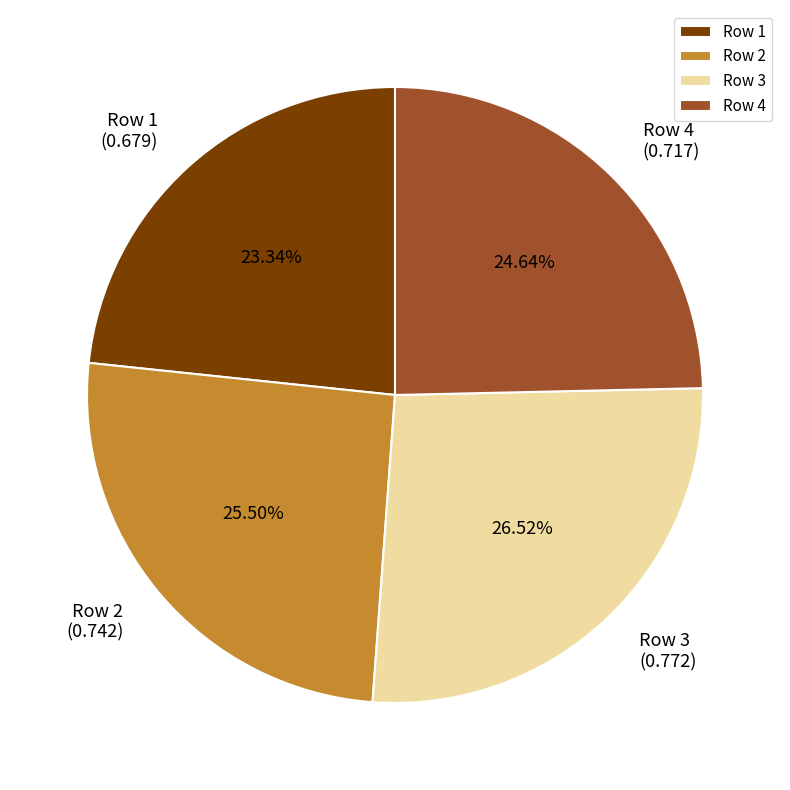

To the nearest percent, what is the average slice percentage?

25%